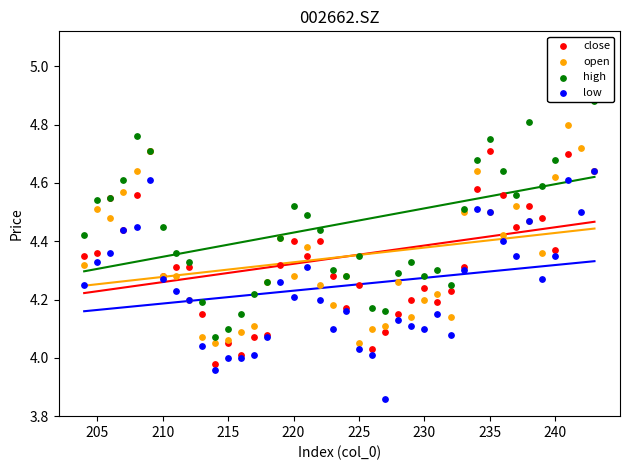

At how many categories does at least one series exceed 3?

40